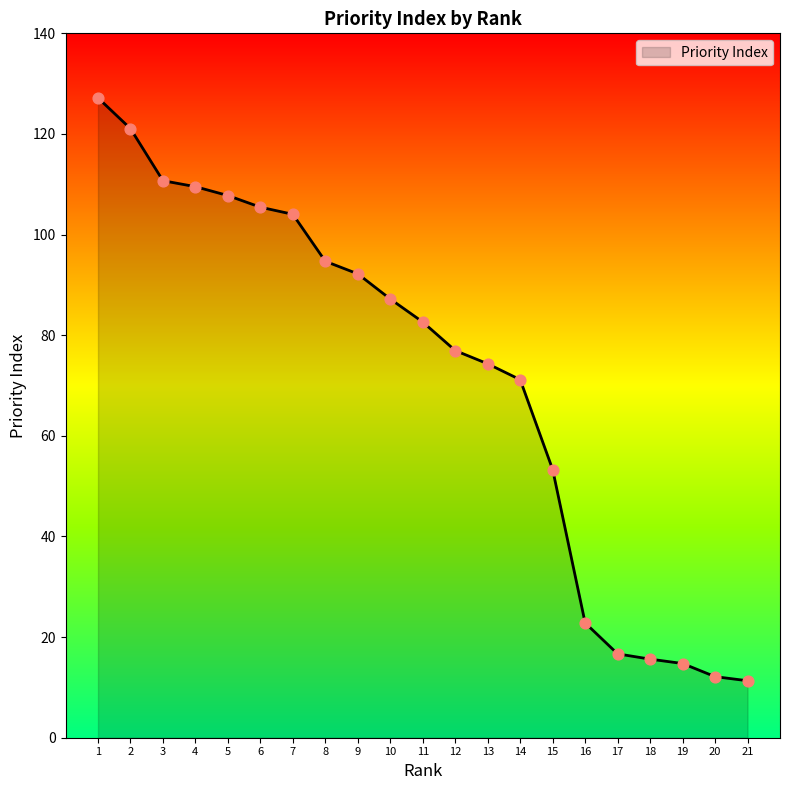

What is the ratio of the value at 2 to the value at 3?

1.1